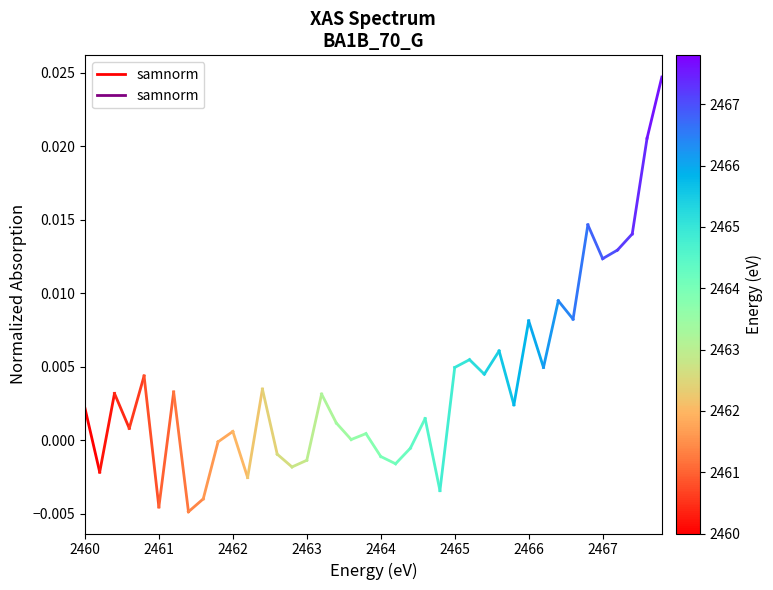

Which has a higher value, 2461 or 2460?

2460